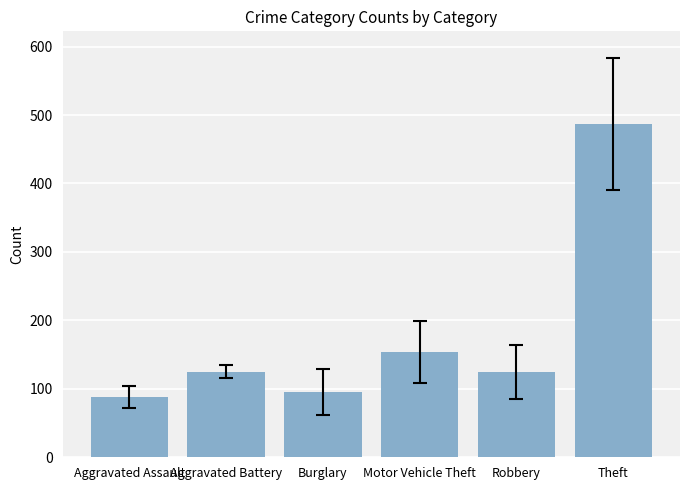

What is the difference between the maximum and minimum values?

398.9